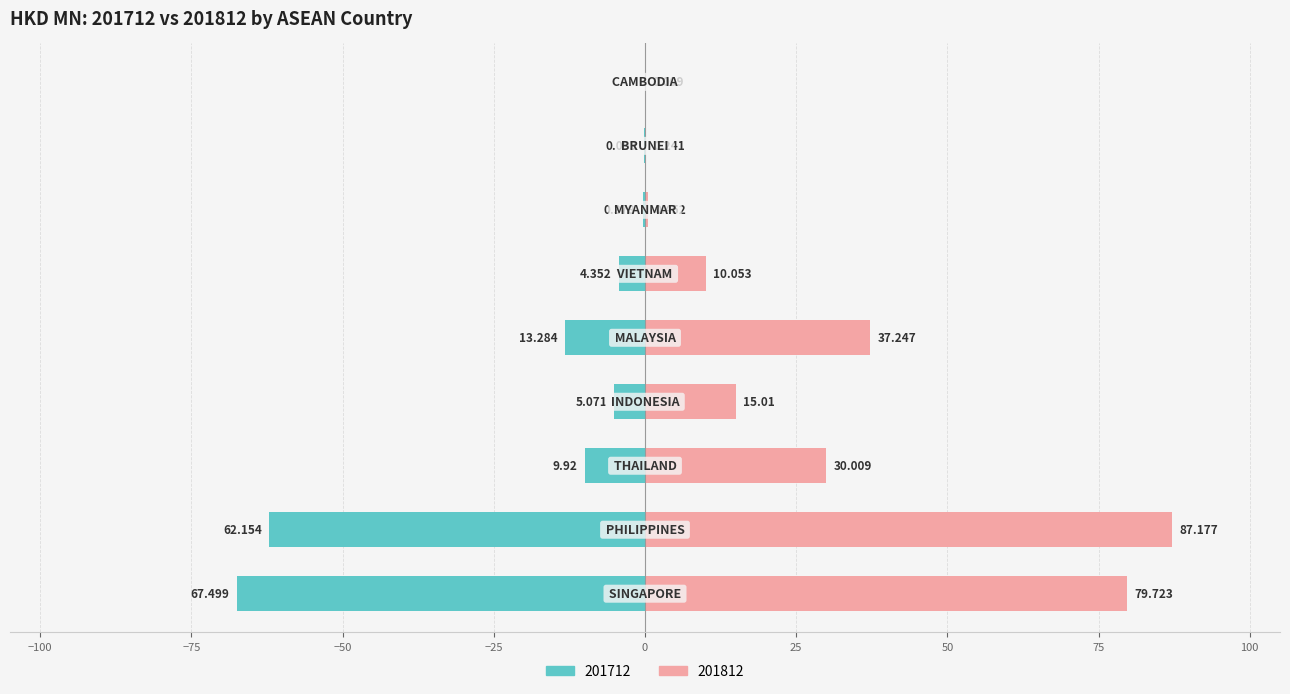

Reading left to right, extract all data points from this chart.

201712: SINGAPORE=-67.5	PHILIPPINES=-62.2	THAILAND=-9.9	INDONESIA=-5.1	MALAYSIA=-13.3	VIETNAM=-4.4	MYANMAR=-0.4	BRUNEI=-0.1	CAMBODIA=0.0
201812: SINGAPORE=79.7	PHILIPPINES=87.2	THAILAND=30.0	INDONESIA=15.0	MALAYSIA=37.2	VIETNAM=10.1	MYANMAR=0.5	BRUNEI=0.2	CAMBODIA=0.0